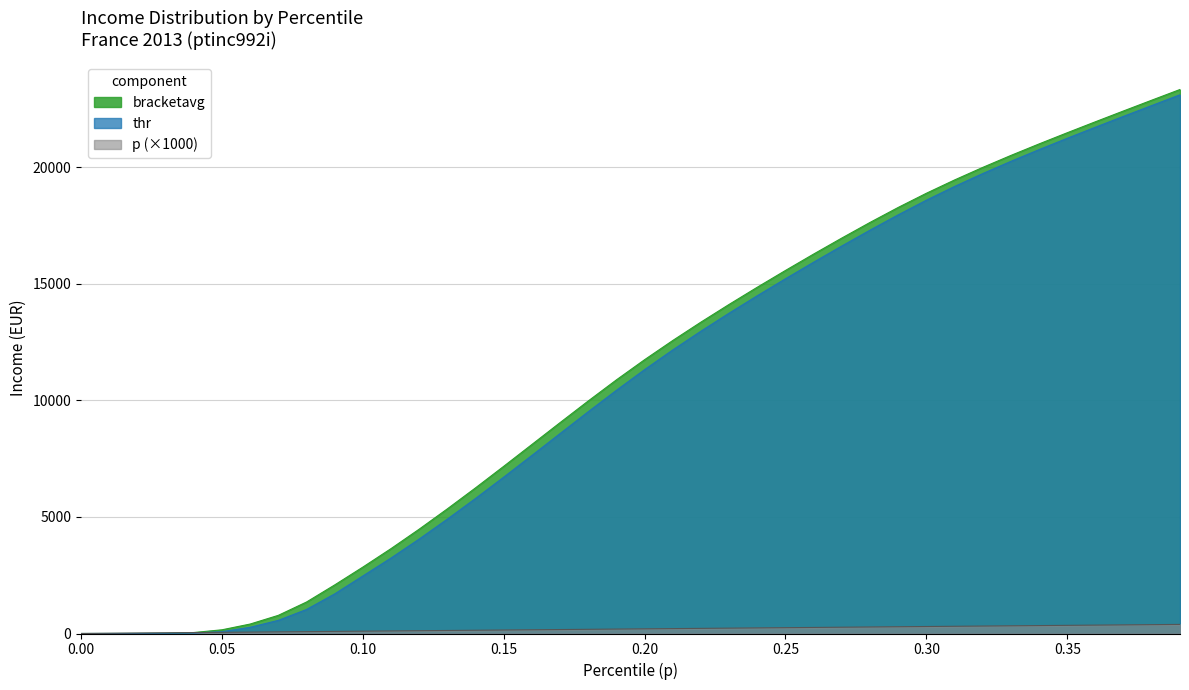

What position from the left is 0.11?

12